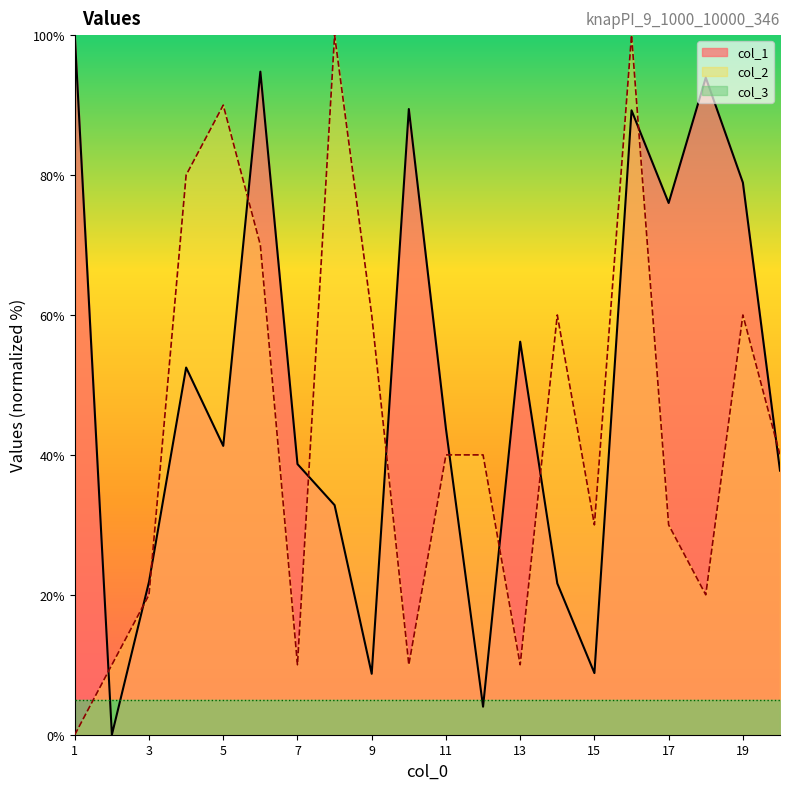

Which has a higher value, 18 or 15?

18